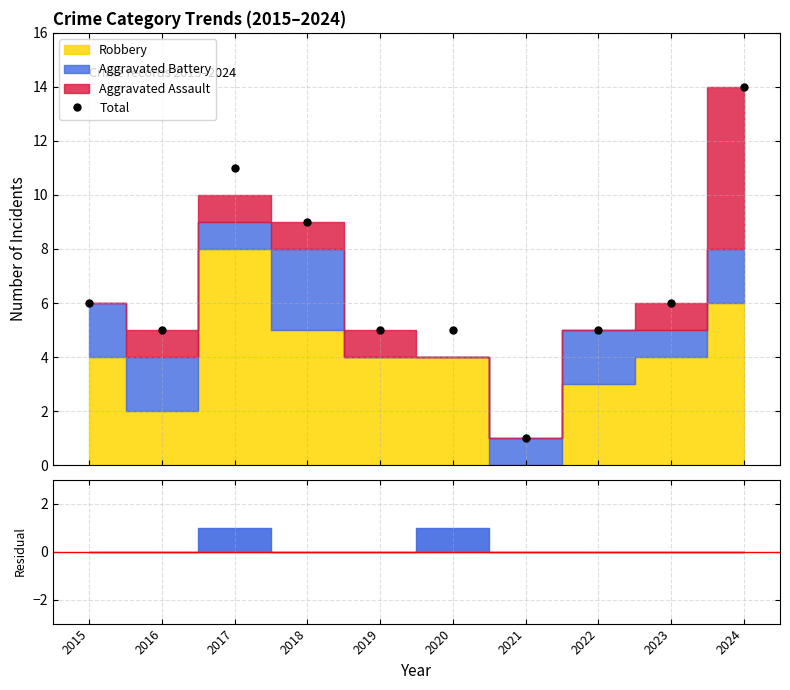

True or false: the data shows 5 at 2019.

True